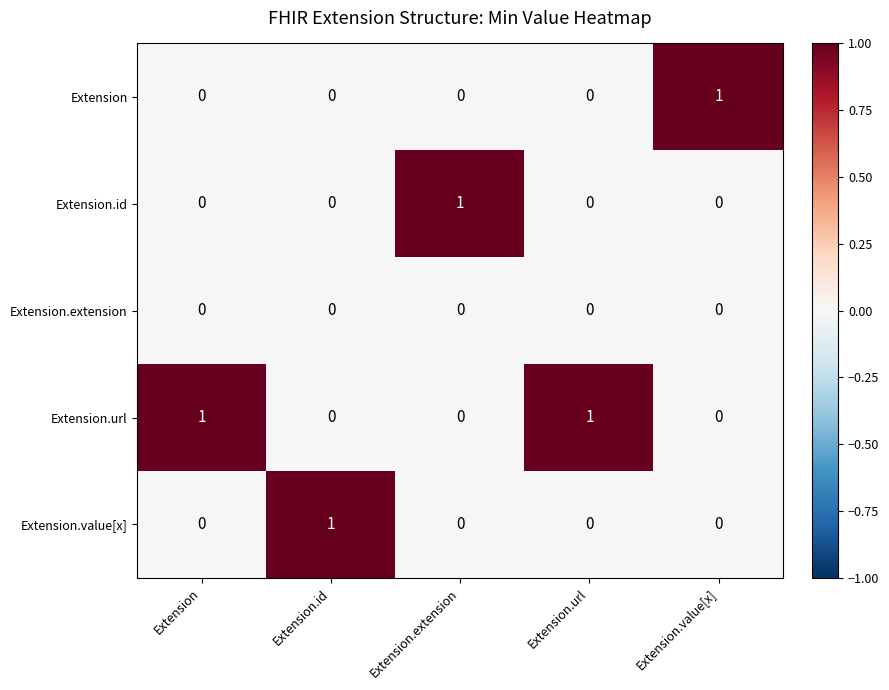

Which series has the largest total across all categories?

Extension.url